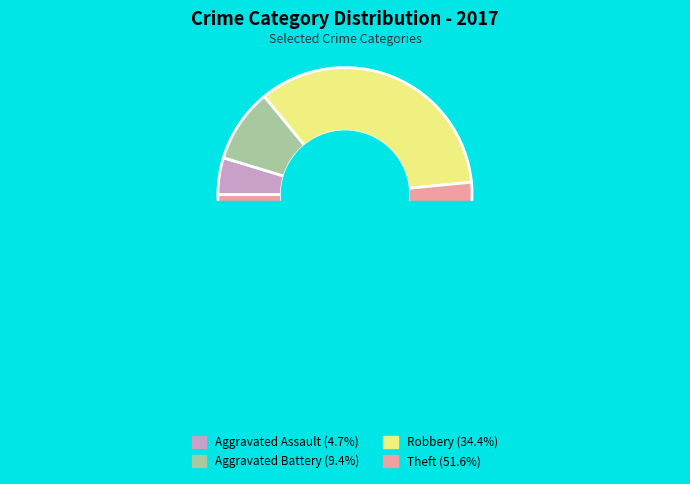

What percentage is the Robbery slice, to the nearest percent?

34%